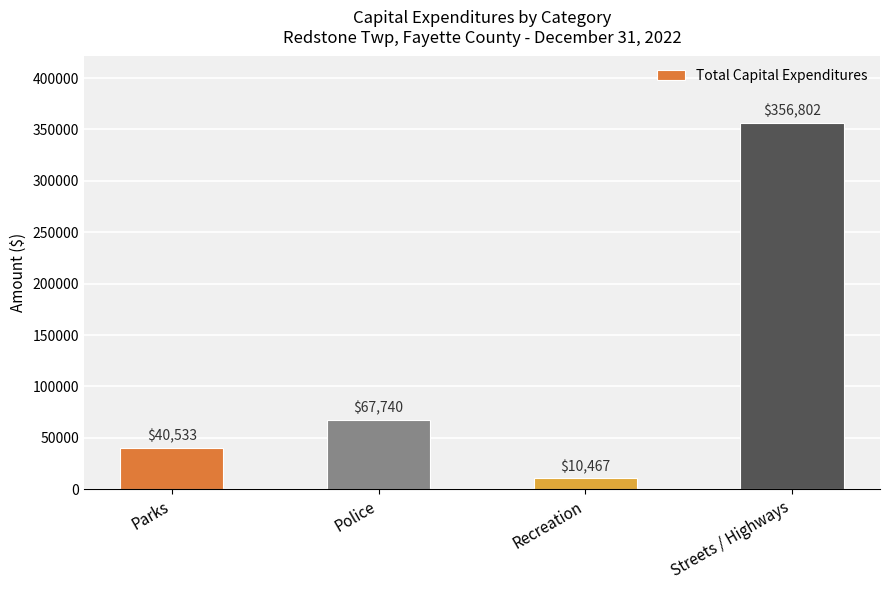

At which category does the chart reach its minimum across all series?

Recreation